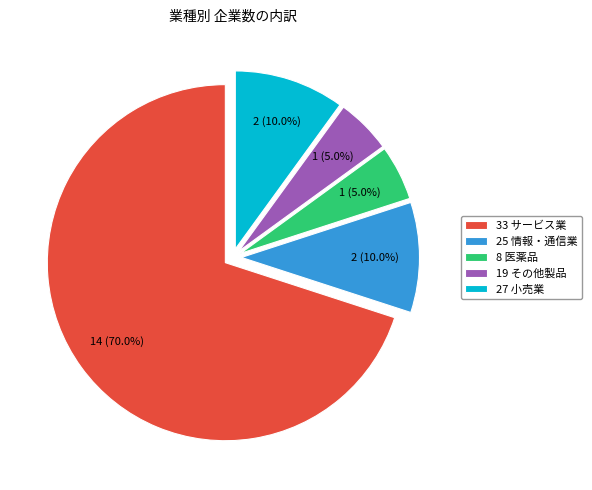

Combined, what portion of the pie is 19 その他製品 and 27 小売業?

15.0%